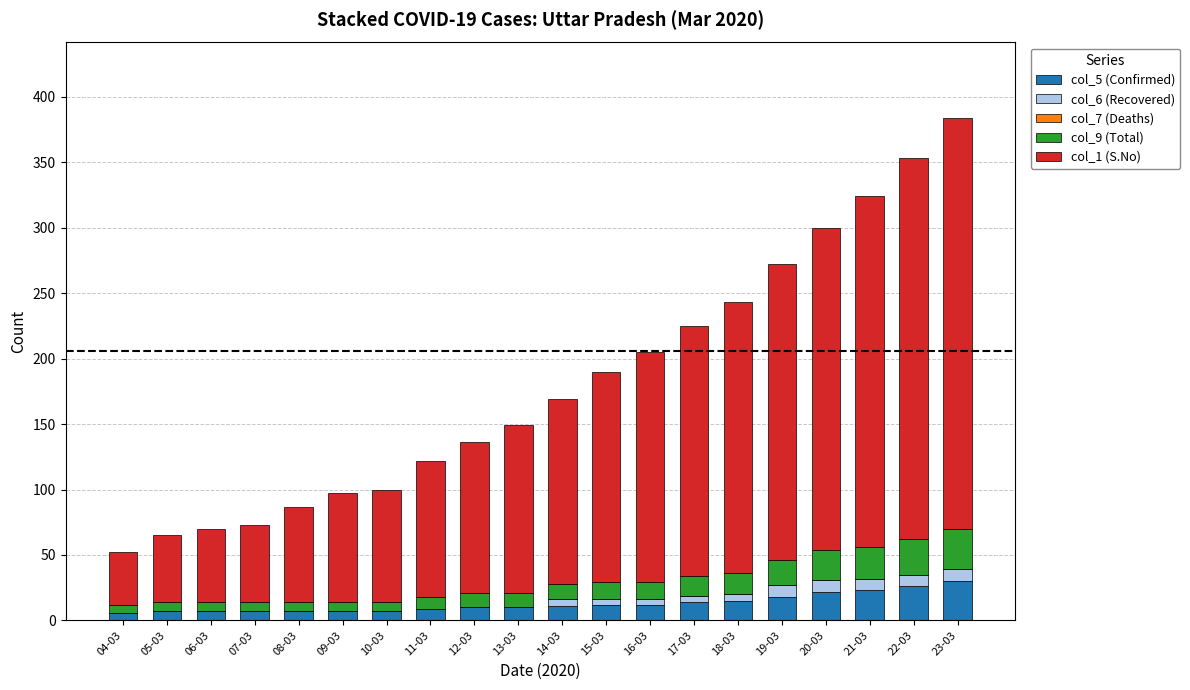

The value of col_5 (Confirmed) at 11-03 is 9. True or false?

True